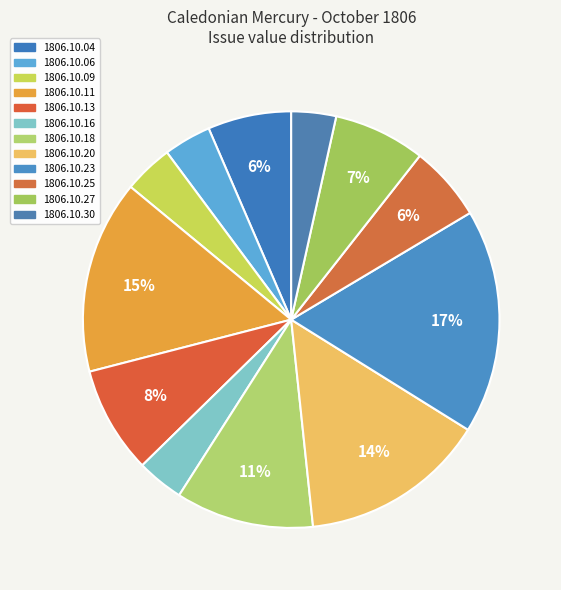

True or false: 1806.10.30 accounts for 3% of the total.

True